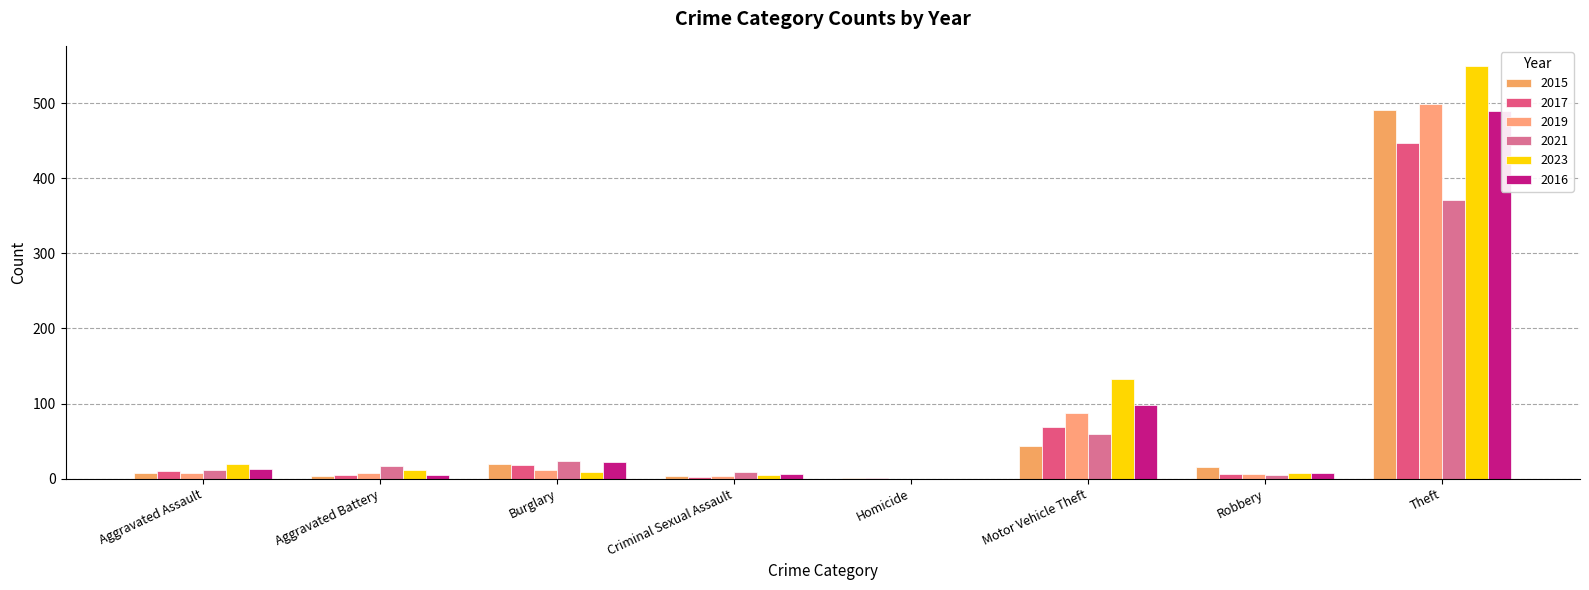

Is it true that 2021 equals 12 at Aggravated Assault?

True